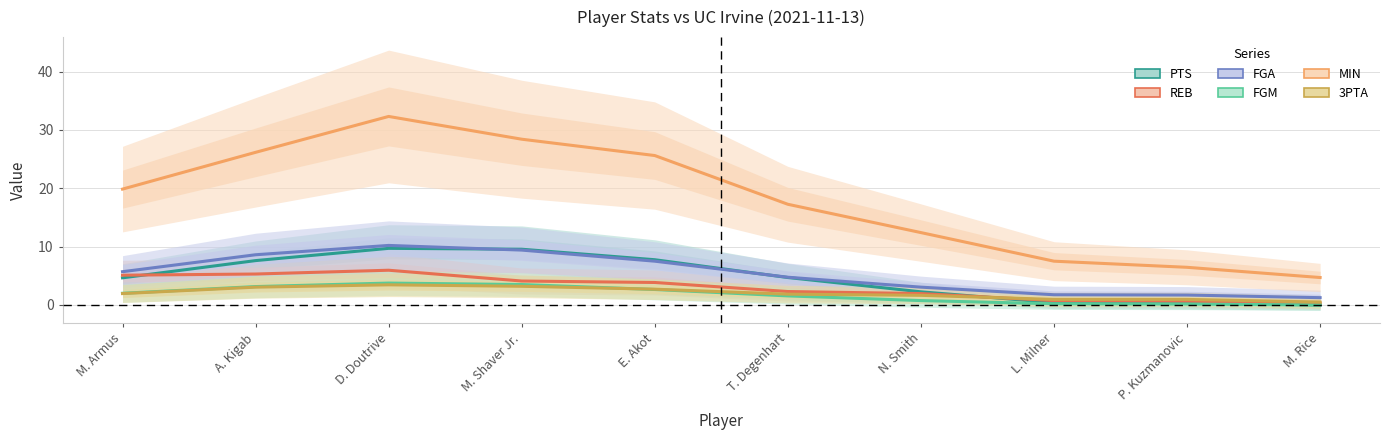

Rank the series by their maximum value, from lowest to highest.

3PTA, FGM, REB, PTS, FGA, MIN